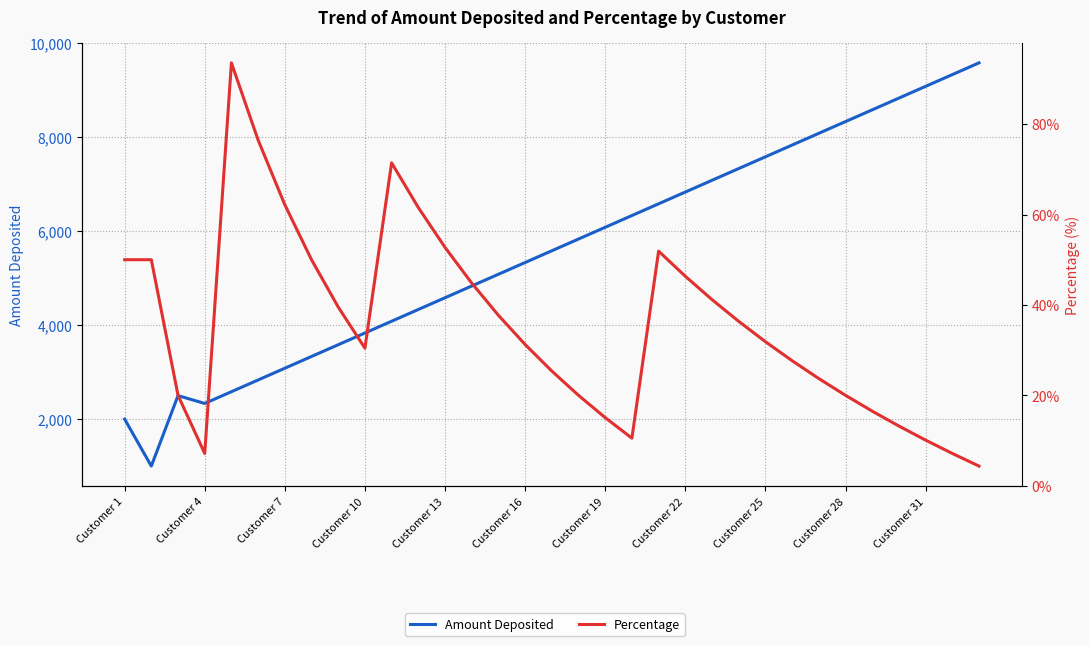

Is it true that Amount Deposited equals 8583.3 at 28?

True